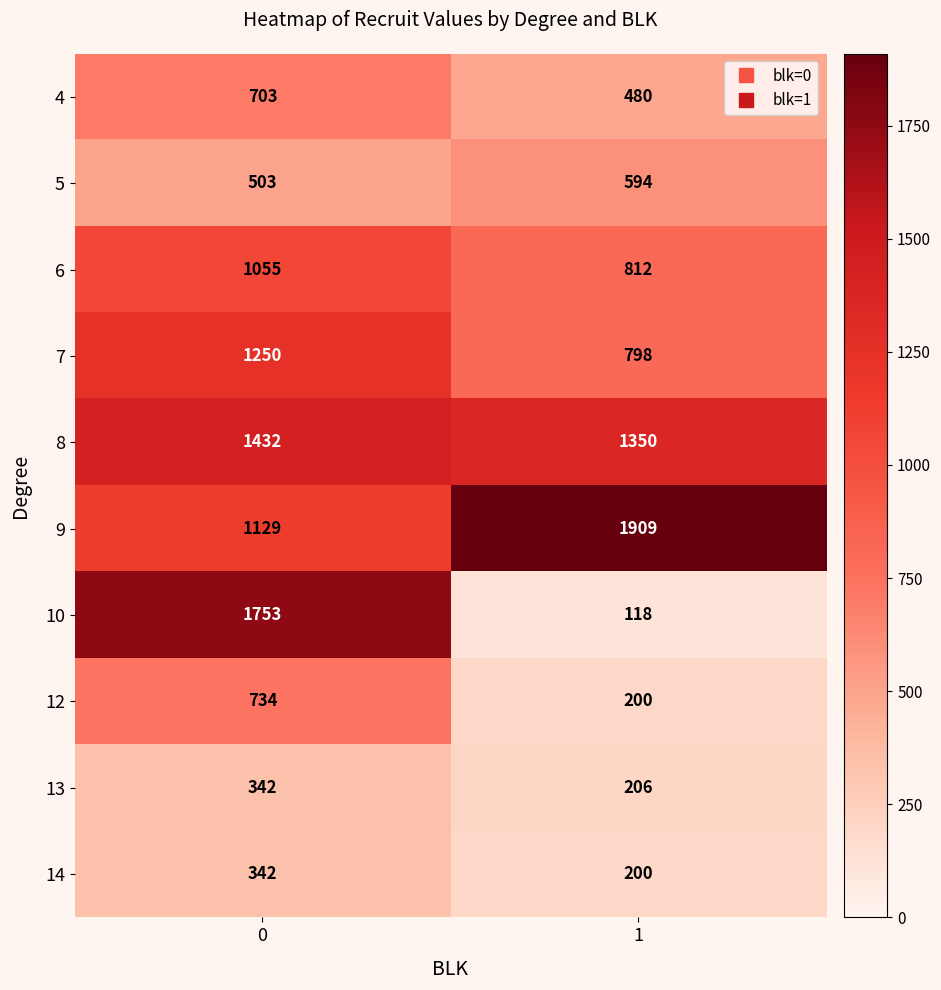

How many distinct data groups are displayed?

10